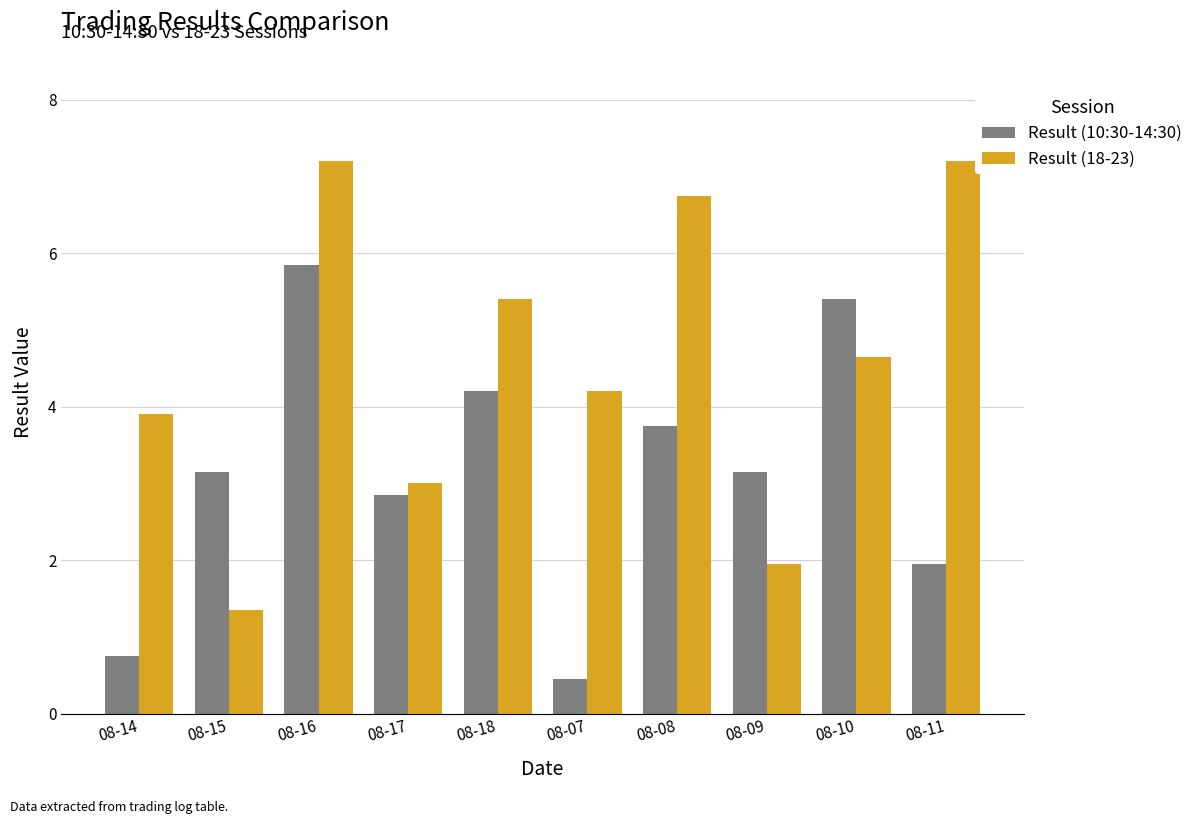

What is the sum of all Result (18-23) values?

45.6